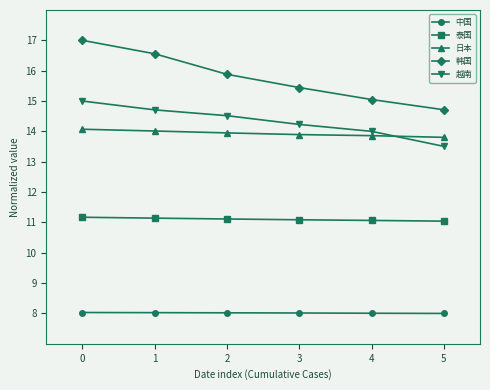

The 日本 series shows 8.2 at 4. True or false?

False